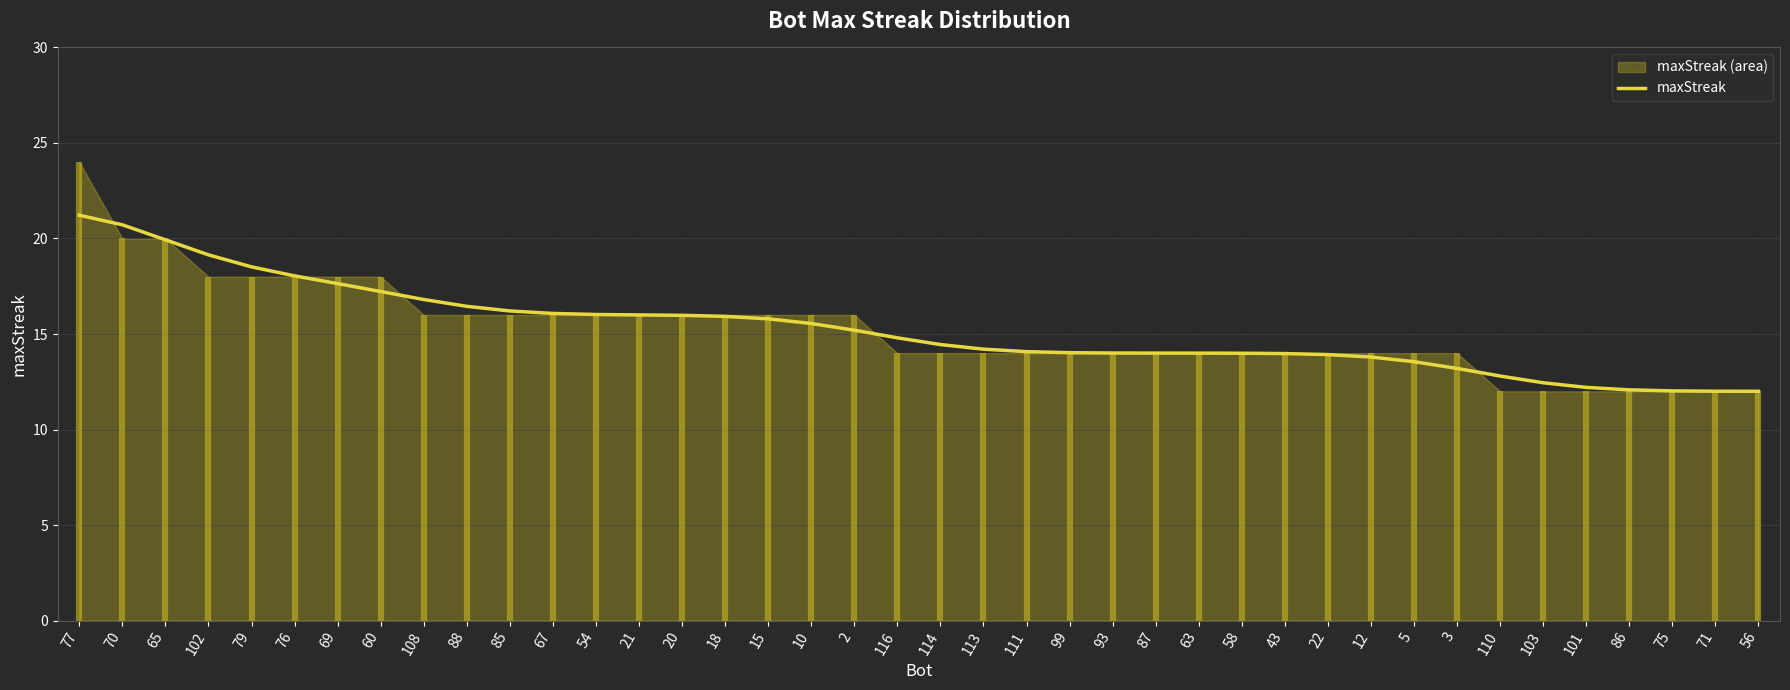

Rank the categories by value from lowest to highest.

56, 71, 75, 86, 101, 103, 110, 3, 5, 12, 22, 43, 58, 63, 87, 93, 99, 111, 113, 114, 116, 2, 10, 15, 18, 20, 21, 54, 67, 85, 88, 108, 60, 69, 76, 79, 102, 65, 70, 77